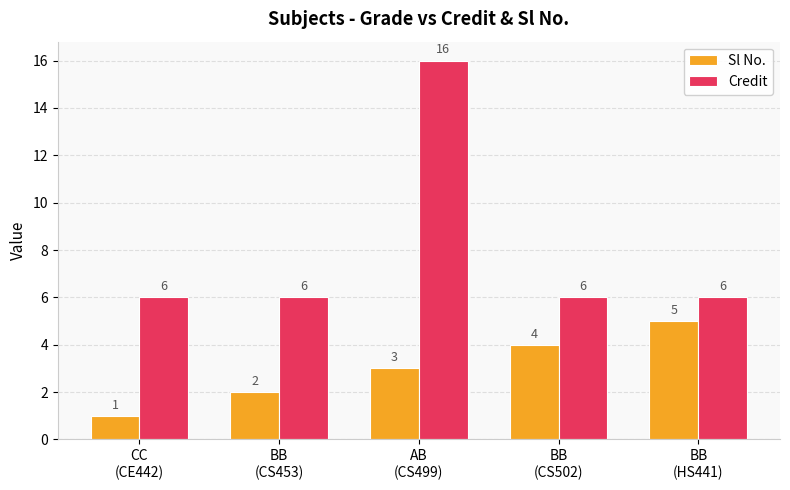

What is the maximum value for Sl No.?

5